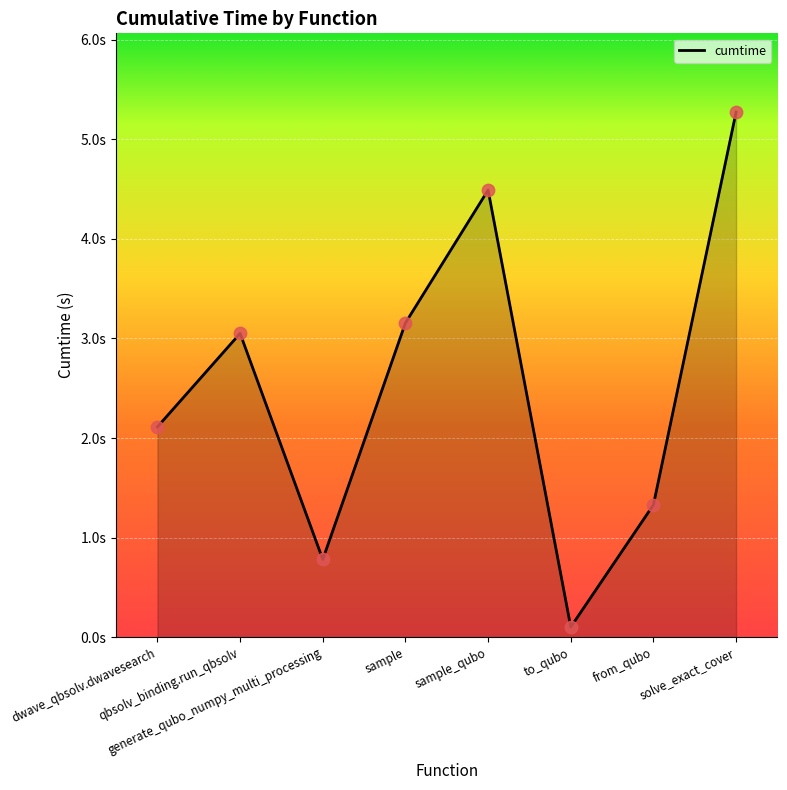

Approximately how many times larger is the value at generate_qubo_numpy_multi_processing compared to qbsolv_binding.run_qbsolv?

0.3